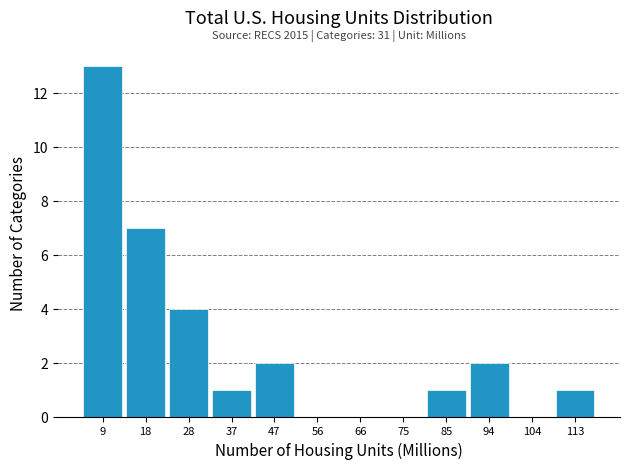

Which range on the x-axis has the tallest bar?

4.2 to 13.7